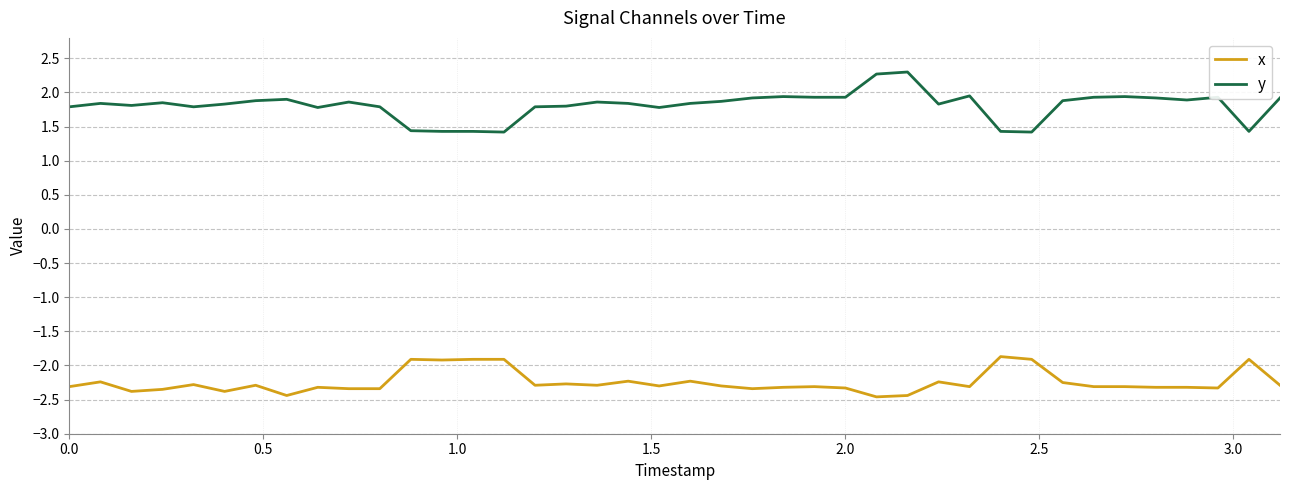

Which series has the largest total across all categories?

y